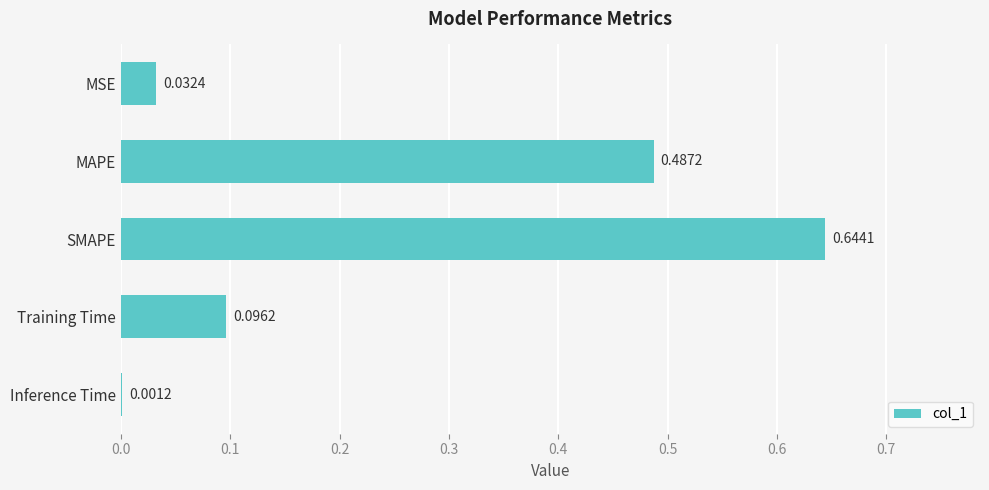

Between MSE and Training Time, which is larger?

Training Time